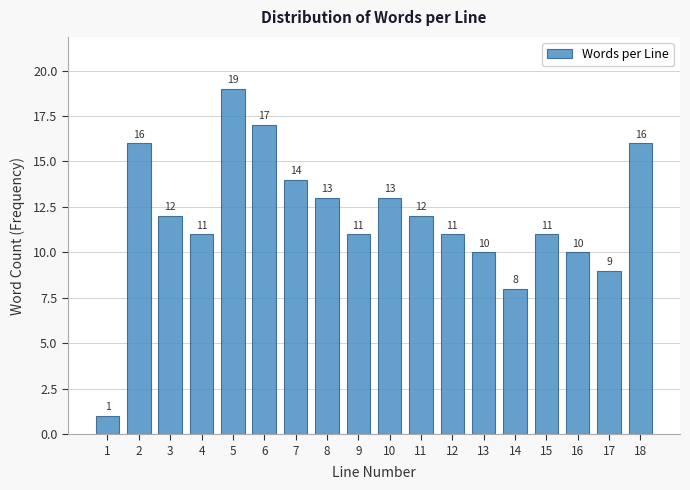

Reading left to right, extract all data points from this chart.

1=1	2=16	3=12	4=11	5=19	6=17	7=14	8=13	9=11	10=13	11=12	12=11	13=10	14=8	15=11	16=10	17=9	18=16